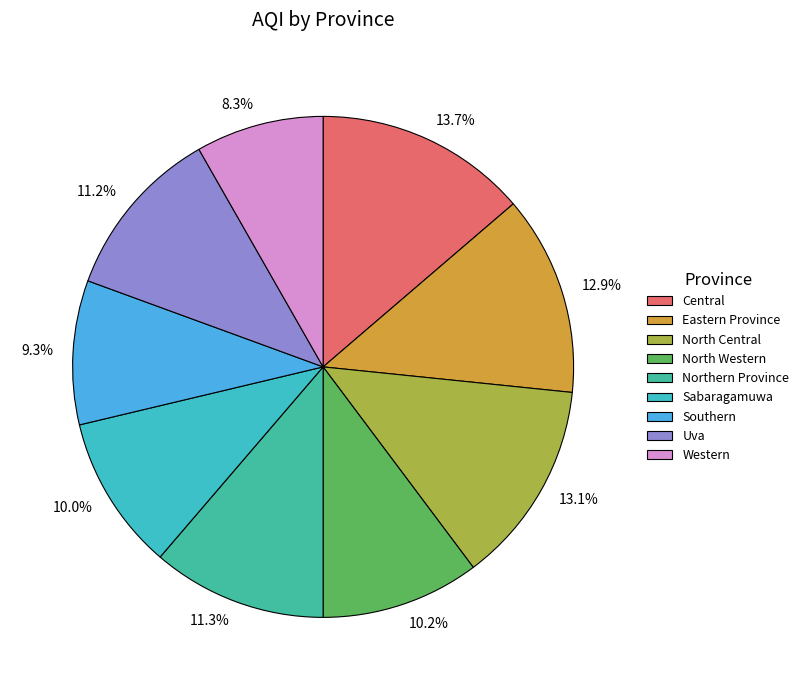

Between 8.3% and 10.0%, which is larger?

10.0%